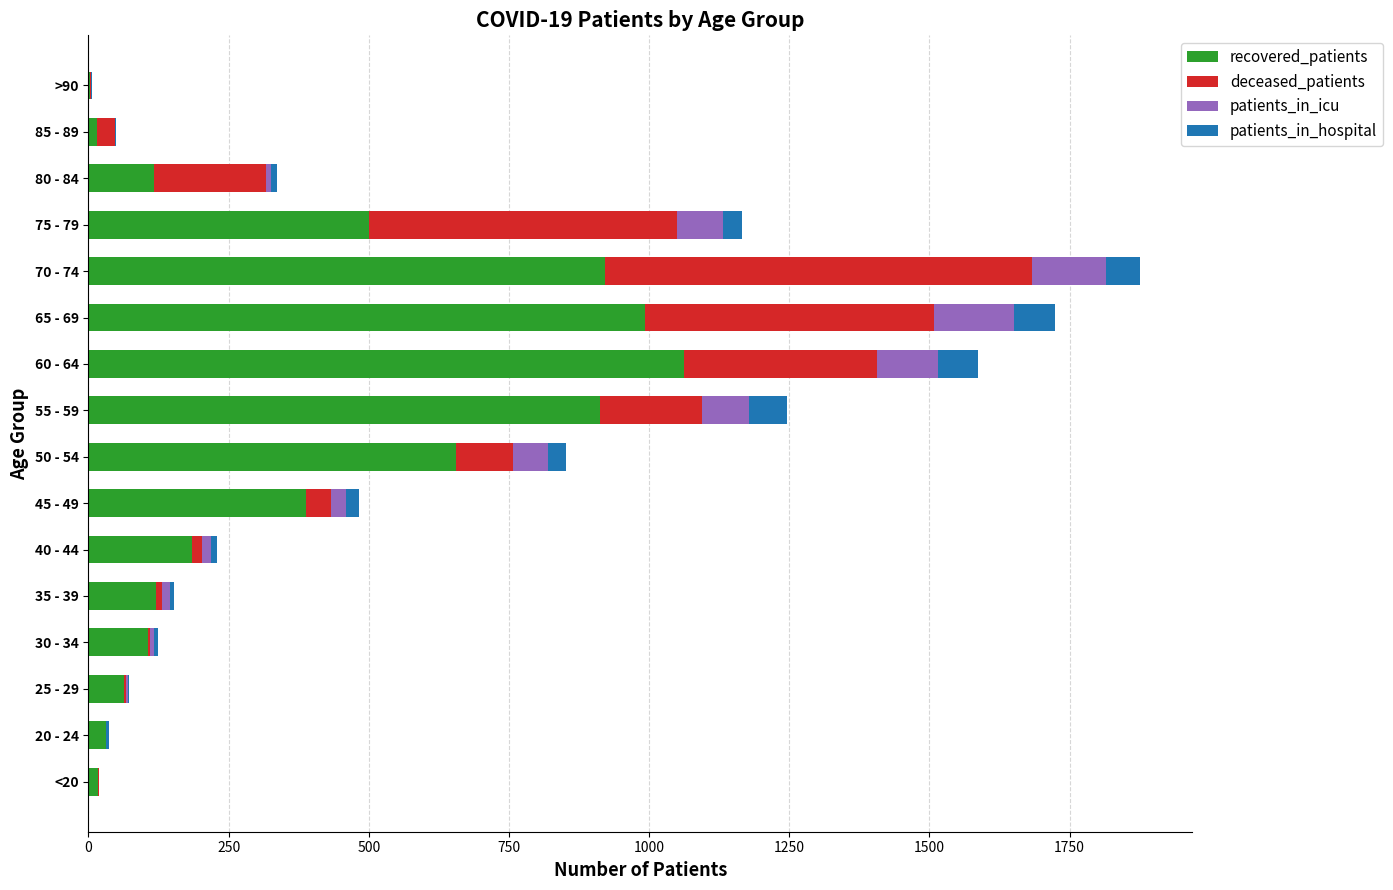

At which label is recovered_patients closest to 533?

75 - 79